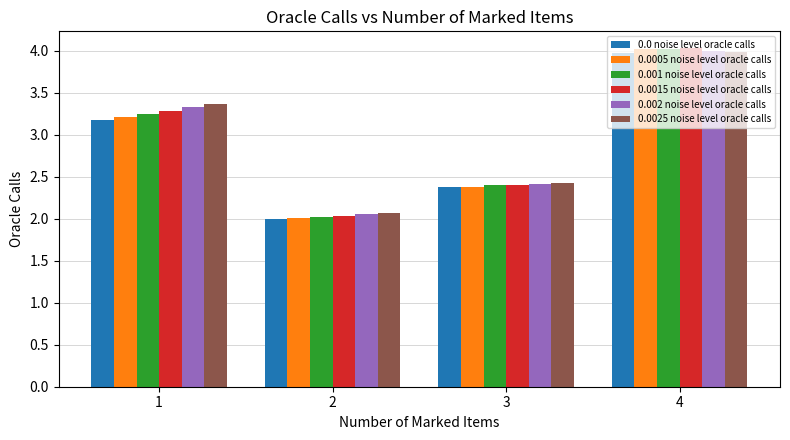

What is the difference between the second highest and second lowest values in the 0.0 noise level oracle calls series?

0.8